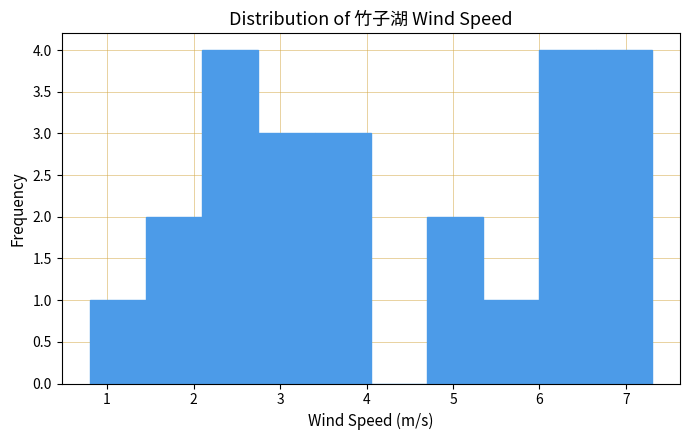

What is the height of the bar covering 3.40 to 4.05 on the x-axis? Neither the bar edges nor the heights are printed on the chart, so give them approximately, as read against the axes.

3